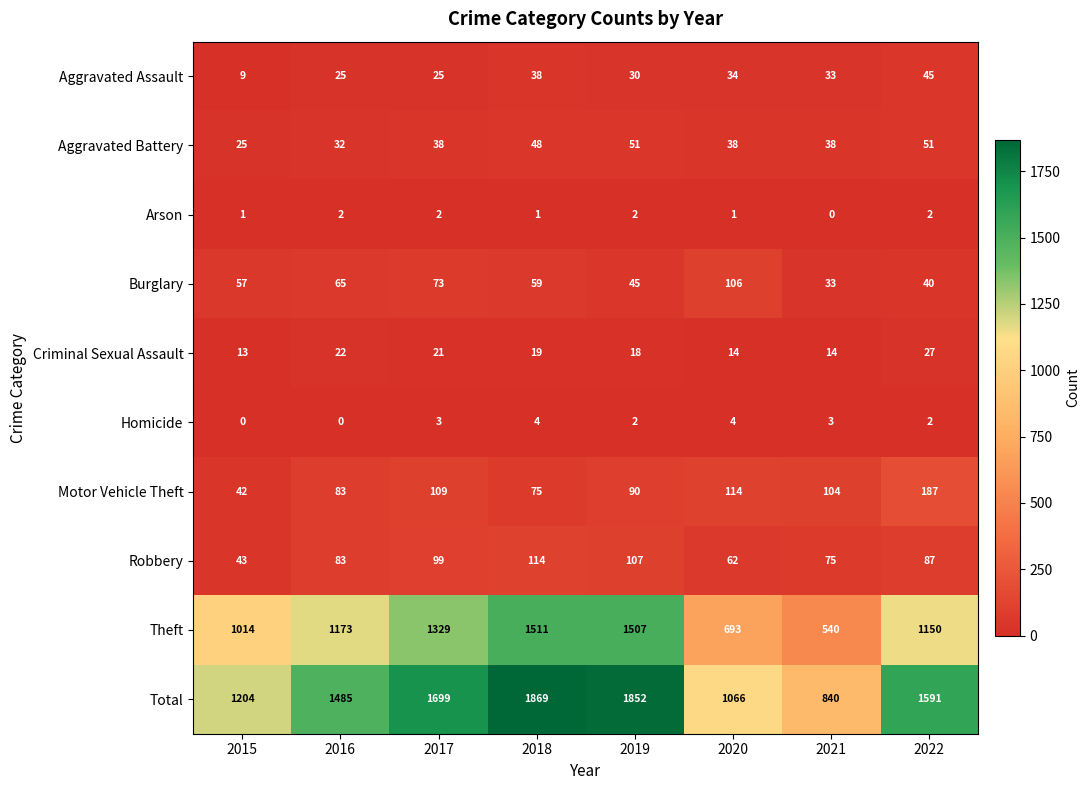

Where does the Aggravated Assault series first go above 33?

2018